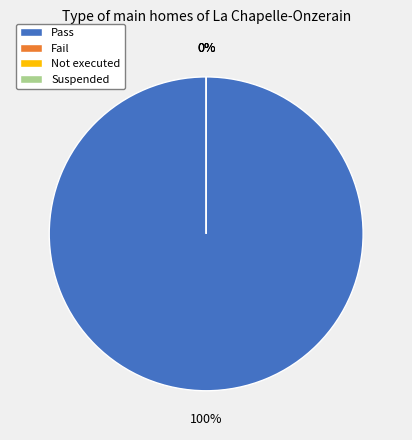

Rank the categories by value from lowest to highest.

Fail, Not executed, Suspended, Pass